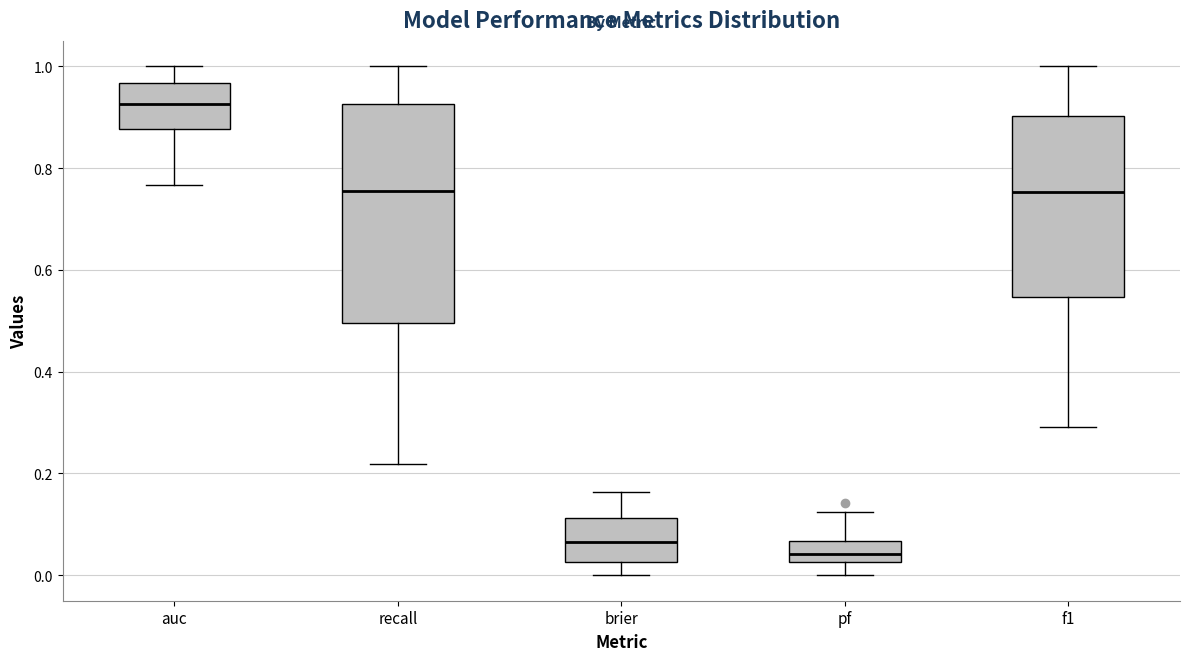

Which box has the highest median line?

auc